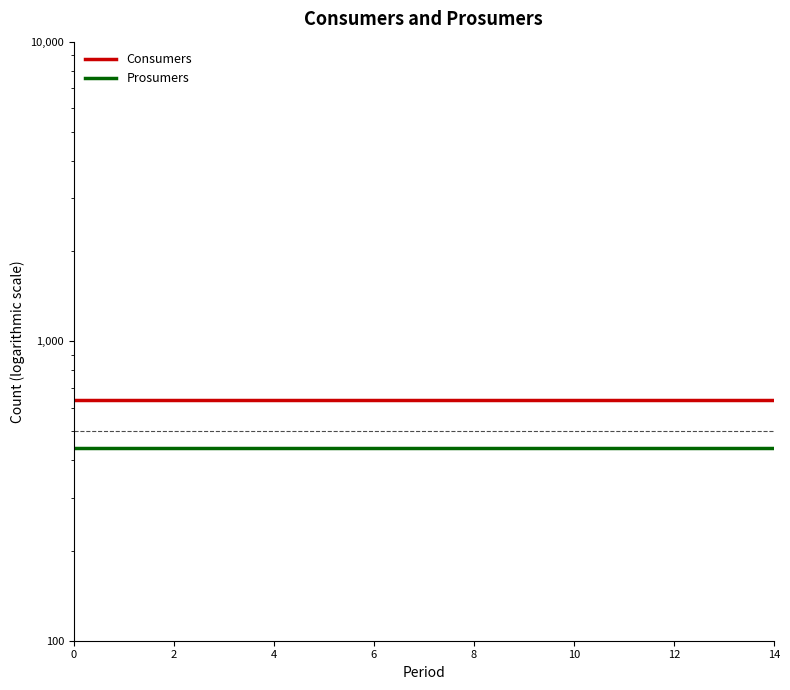

How many lines are shown in the chart?

2